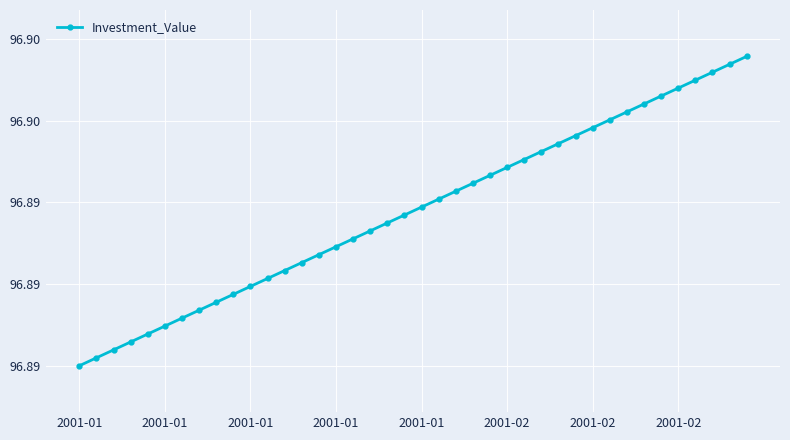

Is this an area chart (filled region under the line)?

No